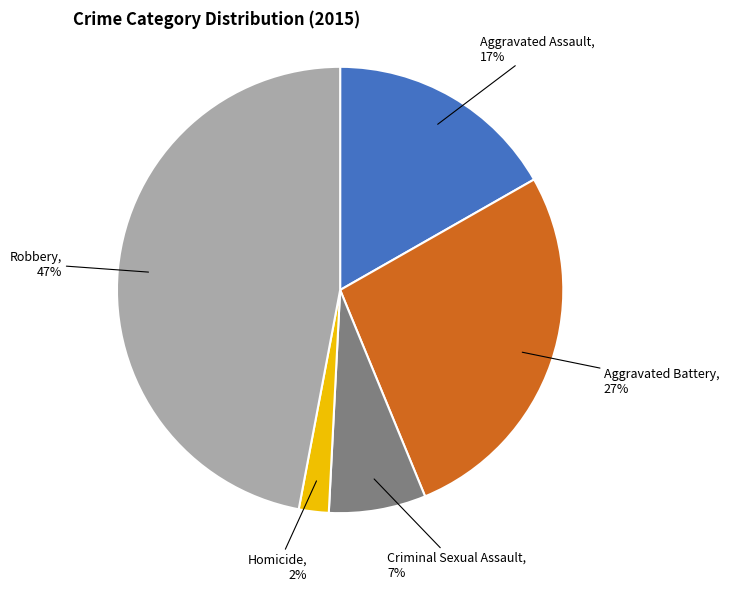

Which slice is the largest?

Robbery